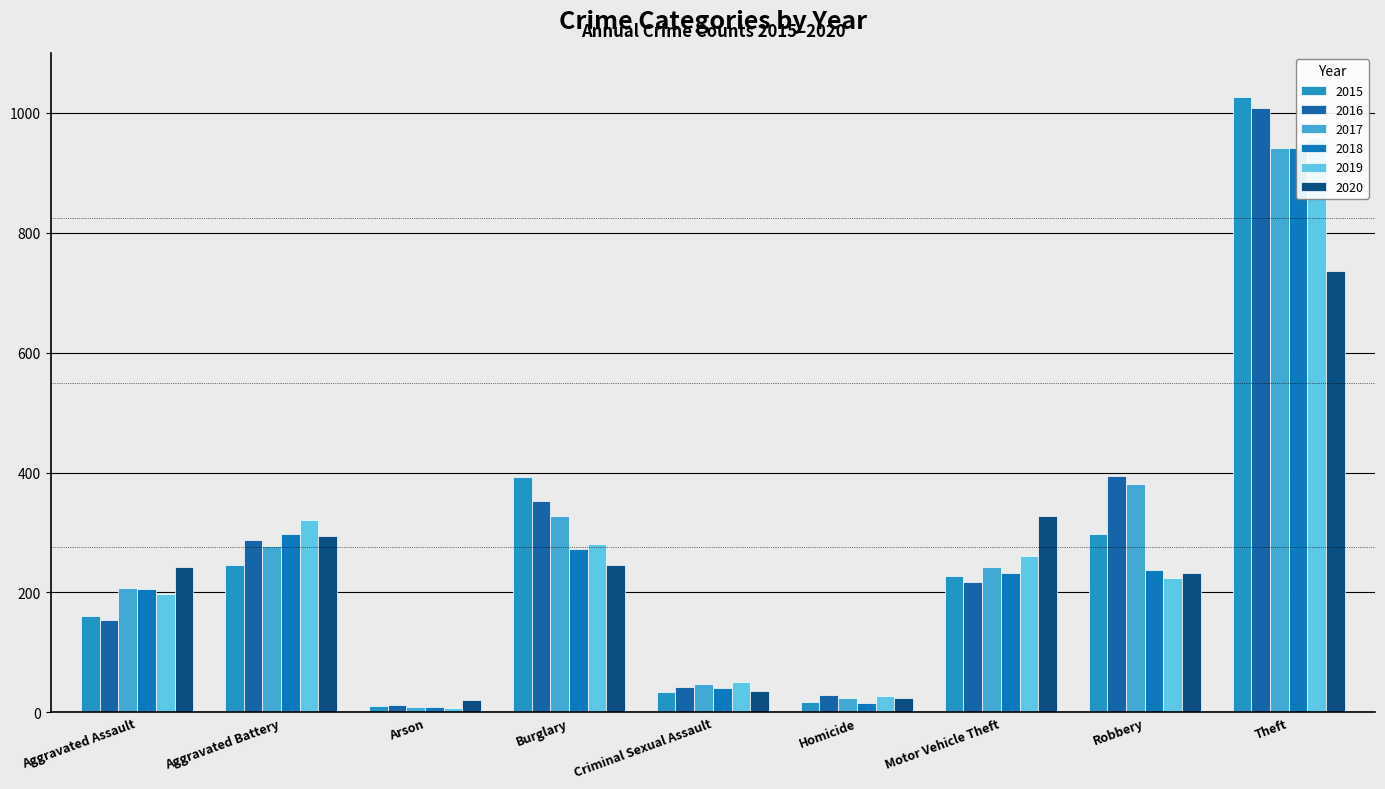

Reading left to right, list all the values displayed in this chart.

2015: Aggravated Assault=160	Aggravated Battery=246	Arson=11	Burglary=393	Criminal Sexual Assault=34	Homicide=17	Motor Vehicle Theft=228	Robbery=297	Theft=1027
2016: Aggravated Assault=154	Aggravated Battery=288	Arson=13	Burglary=352	Criminal Sexual Assault=43	Homicide=29	Motor Vehicle Theft=218	Robbery=394	Theft=1009
2017: Aggravated Assault=207	Aggravated Battery=277	Arson=9	Burglary=327	Criminal Sexual Assault=47	Homicide=24	Motor Vehicle Theft=243	Robbery=381	Theft=941
2018: Aggravated Assault=206	Aggravated Battery=297	Arson=9	Burglary=273	Criminal Sexual Assault=40	Homicide=15	Motor Vehicle Theft=232	Robbery=237	Theft=941
2019: Aggravated Assault=197	Aggravated Battery=321	Arson=8	Burglary=281	Criminal Sexual Assault=51	Homicide=27	Motor Vehicle Theft=260	Robbery=224	Theft=959
2020: Aggravated Assault=242	Aggravated Battery=294	Arson=20	Burglary=245	Criminal Sexual Assault=36	Homicide=24	Motor Vehicle Theft=328	Robbery=233	Theft=736